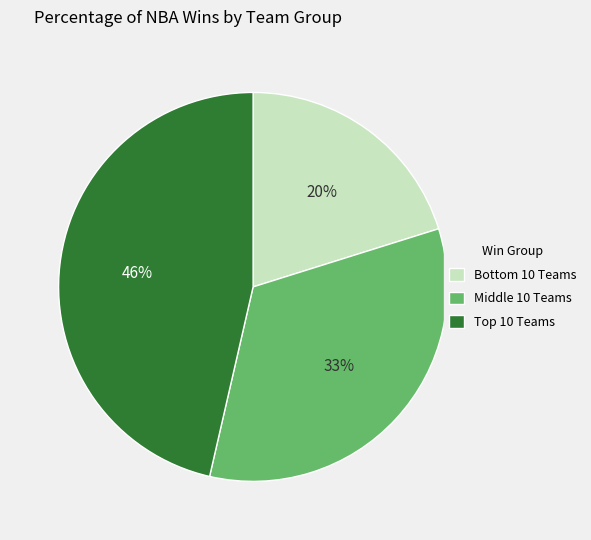

Rank the categories by value from highest to lowest.

Top 10 Teams, Middle 10 Teams, Bottom 10 Teams